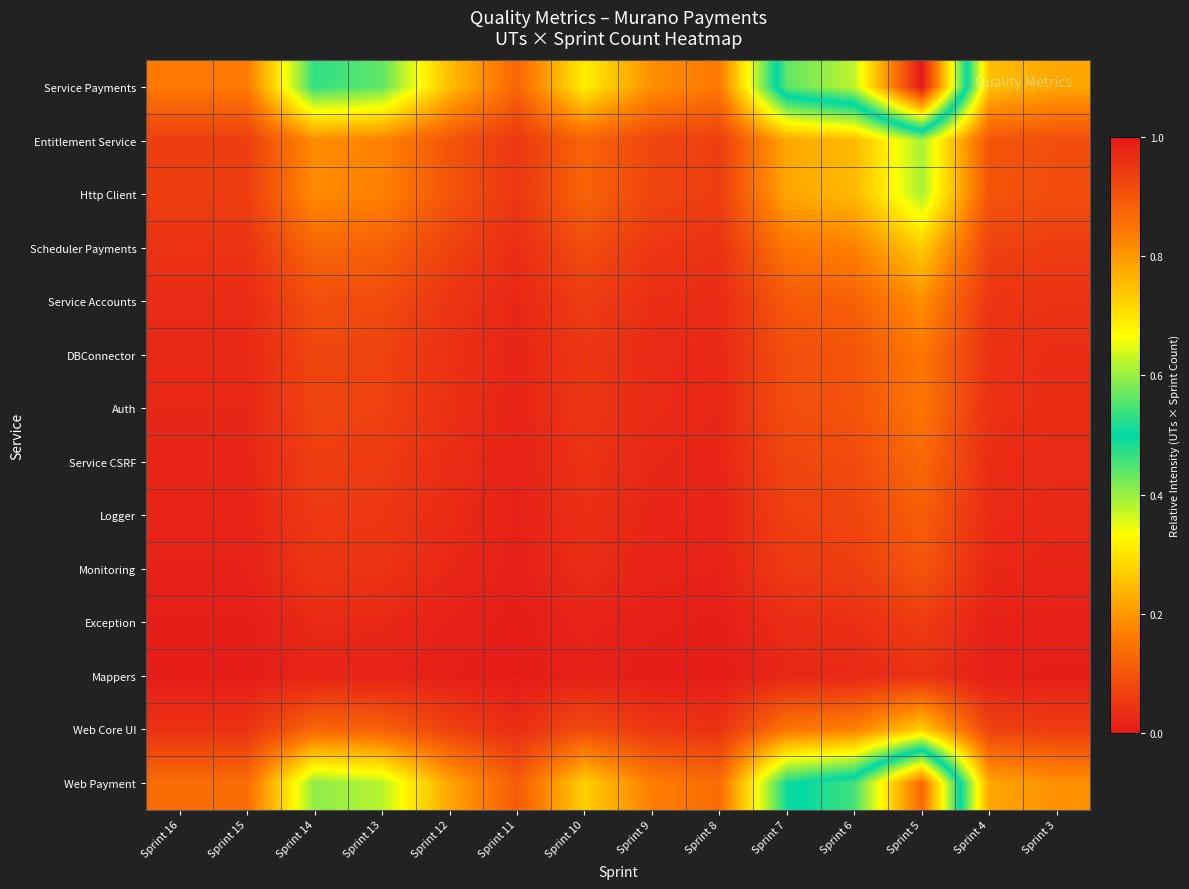

At which category does the chart reach its peak across all series?

Sprint 5